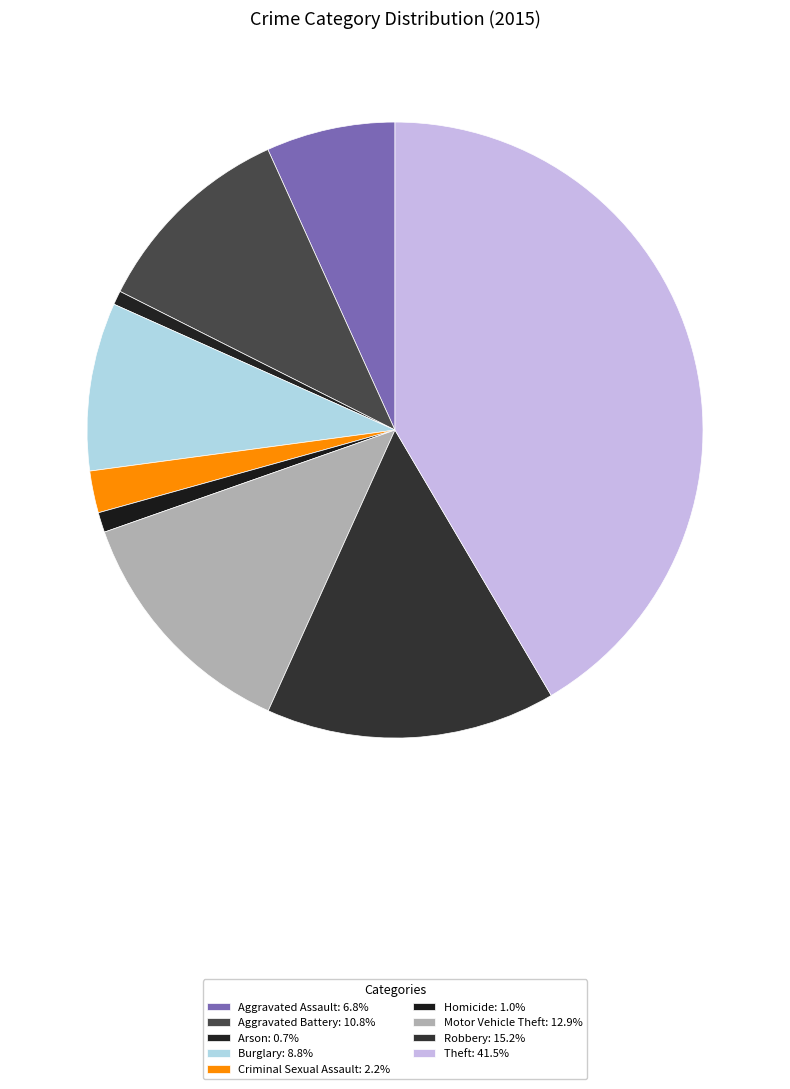

How many slices are in this pie chart?

9